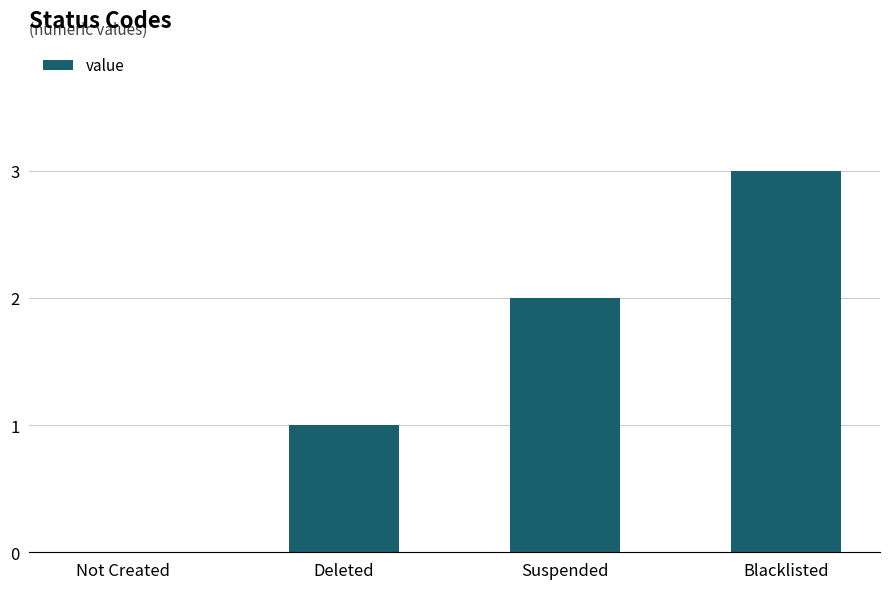

Is it true that the value at Not Created is -1?

False